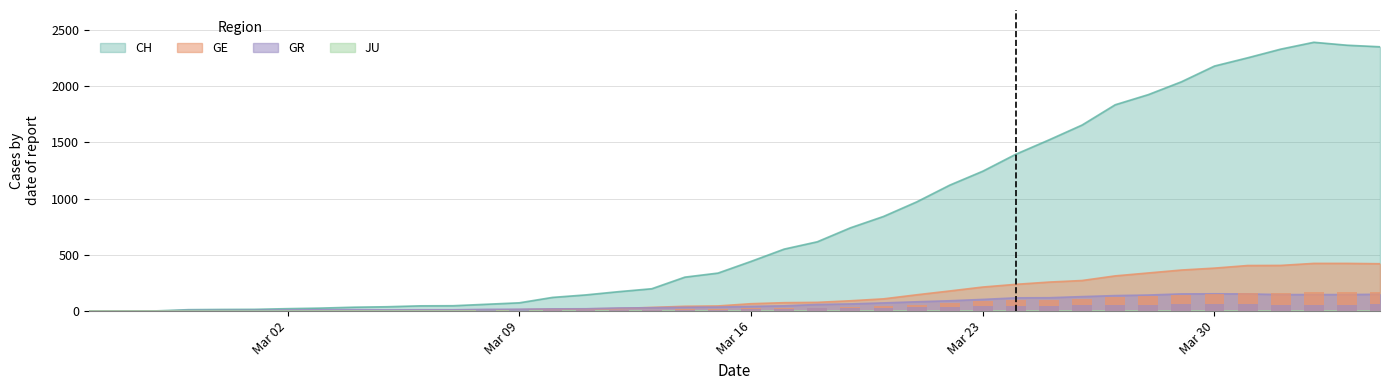

How many bars are there in total?

120